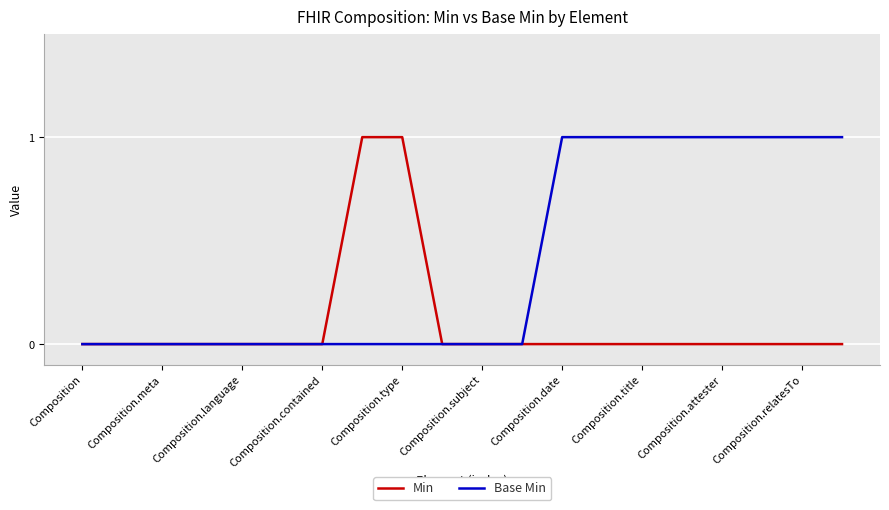

Rank the series by their average value, from lowest to highest.

Min, Base Min